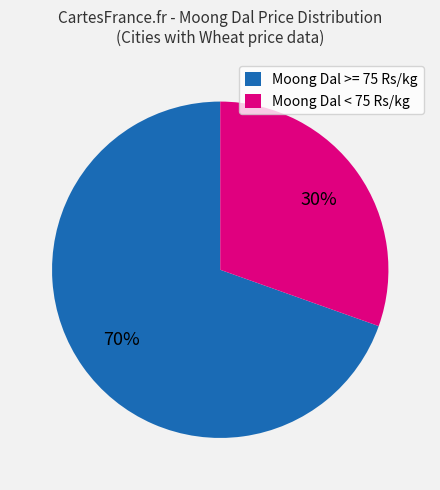

What is the smallest slice in the pie chart?

Moong Dal < 75 Rs/kg